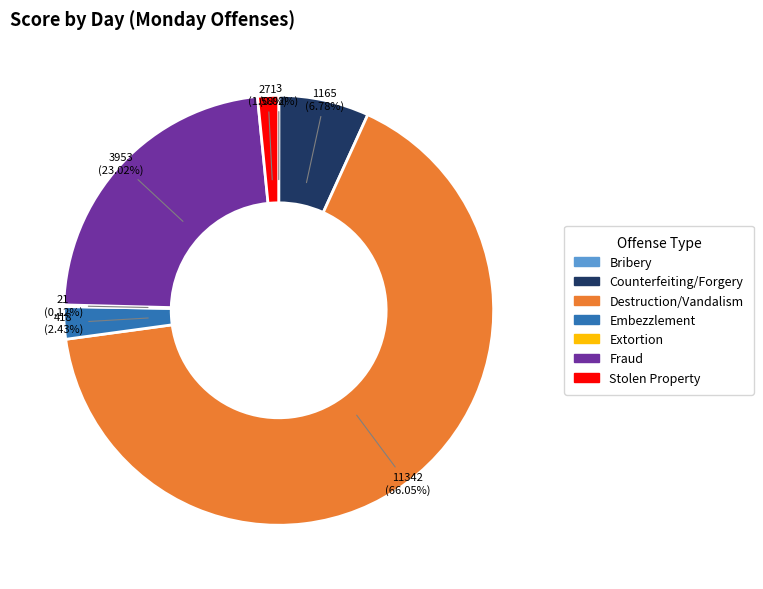

What is the largest slice in the pie chart?

Destruction/Vandalism